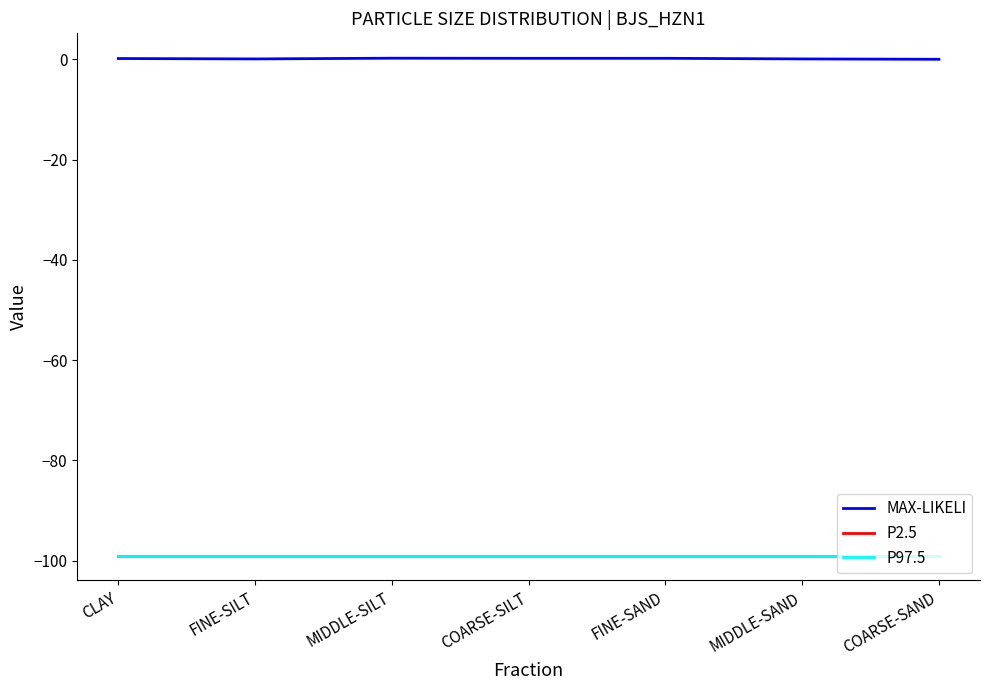

What is the label of the 6th point from the left?

MIDDLE-SAND